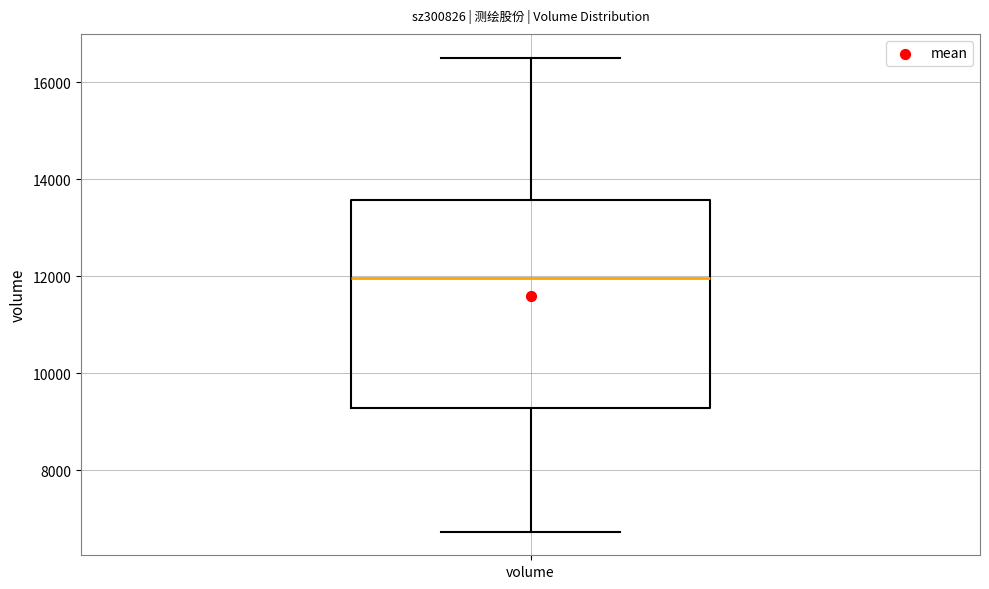

Read this box plot against the y-axis: the position of the median line, the range covered by the box, and the ends of both whiskers. The values are not printed on the chart, so give them approximately, as read against the axis.

median 12000, box 9200 to 13600, whiskers 6800 to 16600